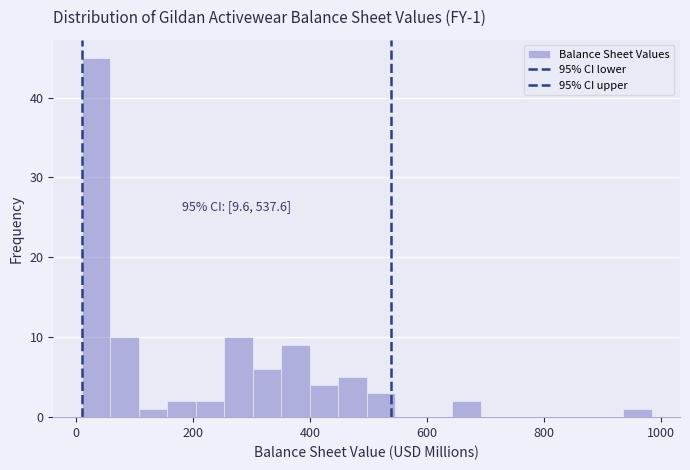

Read against the x-axis, roughly where is the centre of the tallest bar?

40